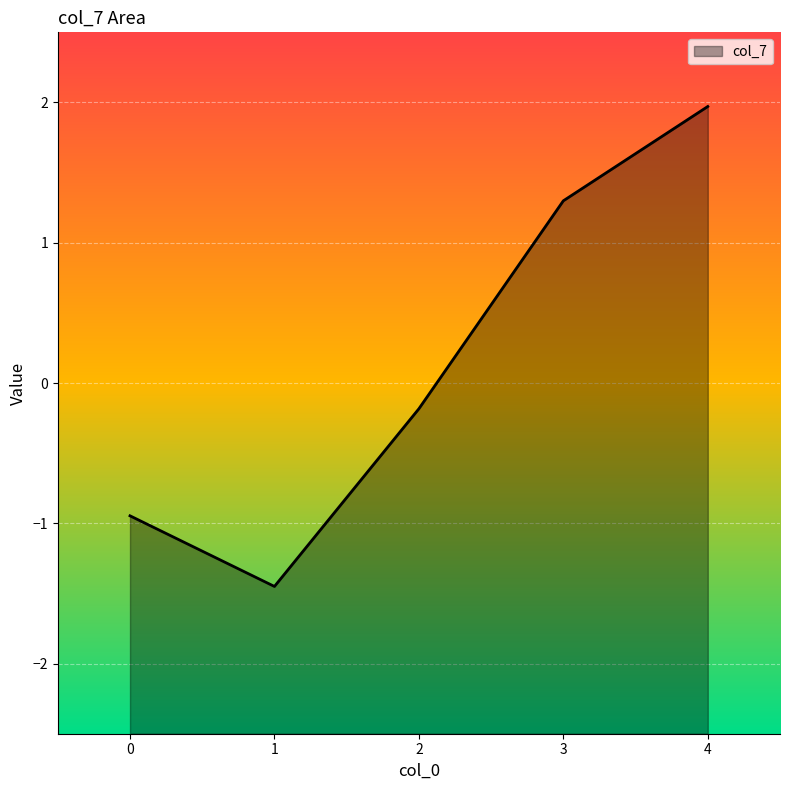

How many positive values are there?

2